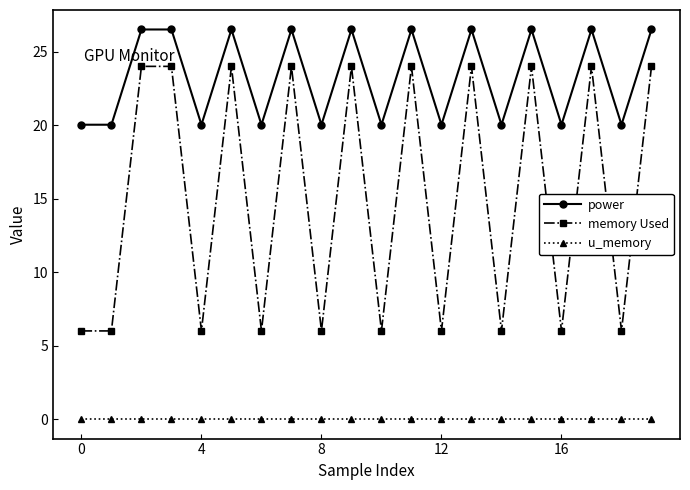

List the series in order of their overall mean, highest first.

power, memory Used, u_memory